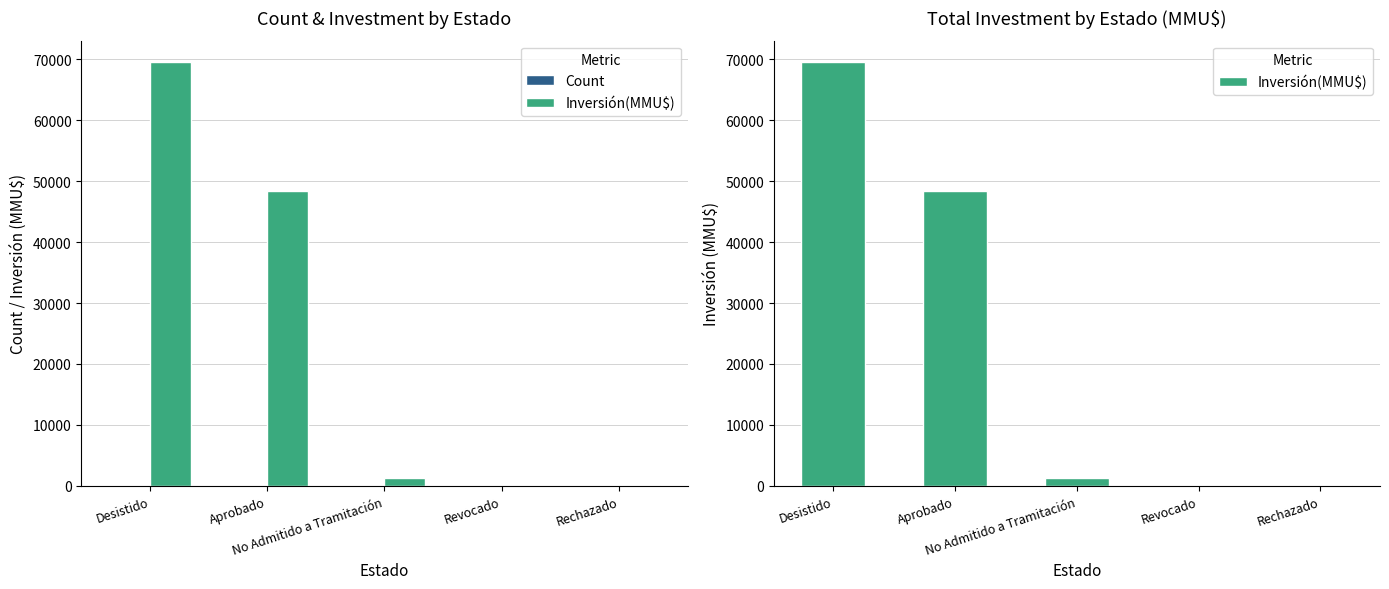

The value of Inversión(MMU$) at No Admitido a Tramitación is 1269. True or false?

True